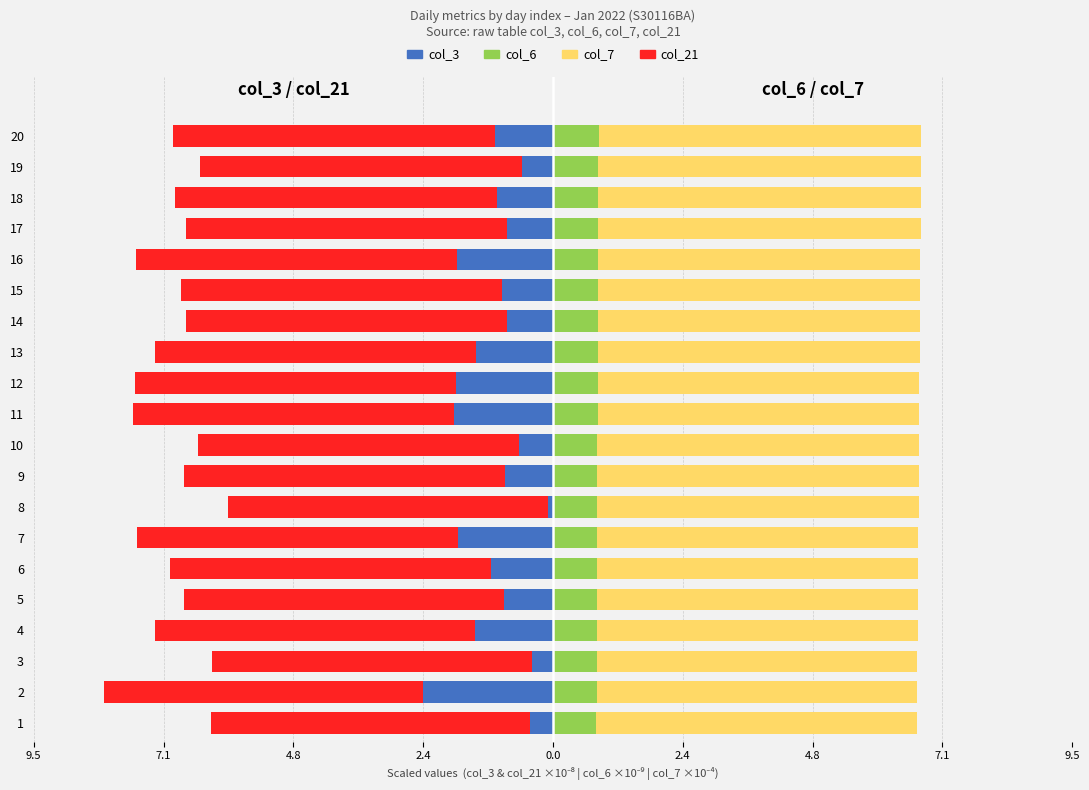

Reading right to left, what are all the values shown in this chart?

col_3: -1.1	-0.6	-1.0	-0.8	-1.8	-0.9	-0.8	-1.4	-1.8	-1.8	-0.6	-0.9	-0.1	-1.7	-1.1	-0.9	-1.4	-0.4	-2.4	-0.4
col_21: -5.9	-5.9	-5.9	-5.9	-5.9	-5.9	-5.9	-5.9	-5.9	-5.9	-5.9	-5.9	-5.9	-5.9	-5.9	-5.9	-5.9	-5.9	-5.9	-5.9
col_6: 0.8	0.8	0.8	0.8	0.8	0.8	0.8	0.8	0.8	0.8	0.8	0.8	0.8	0.8	0.8	0.8	0.8	0.8	0.8	0.8
col_7: 5.9	5.9	5.9	5.9	5.9	5.9	5.9	5.9	5.9	5.9	5.9	5.9	5.9	5.9	5.9	5.9	5.9	5.9	5.9	5.9